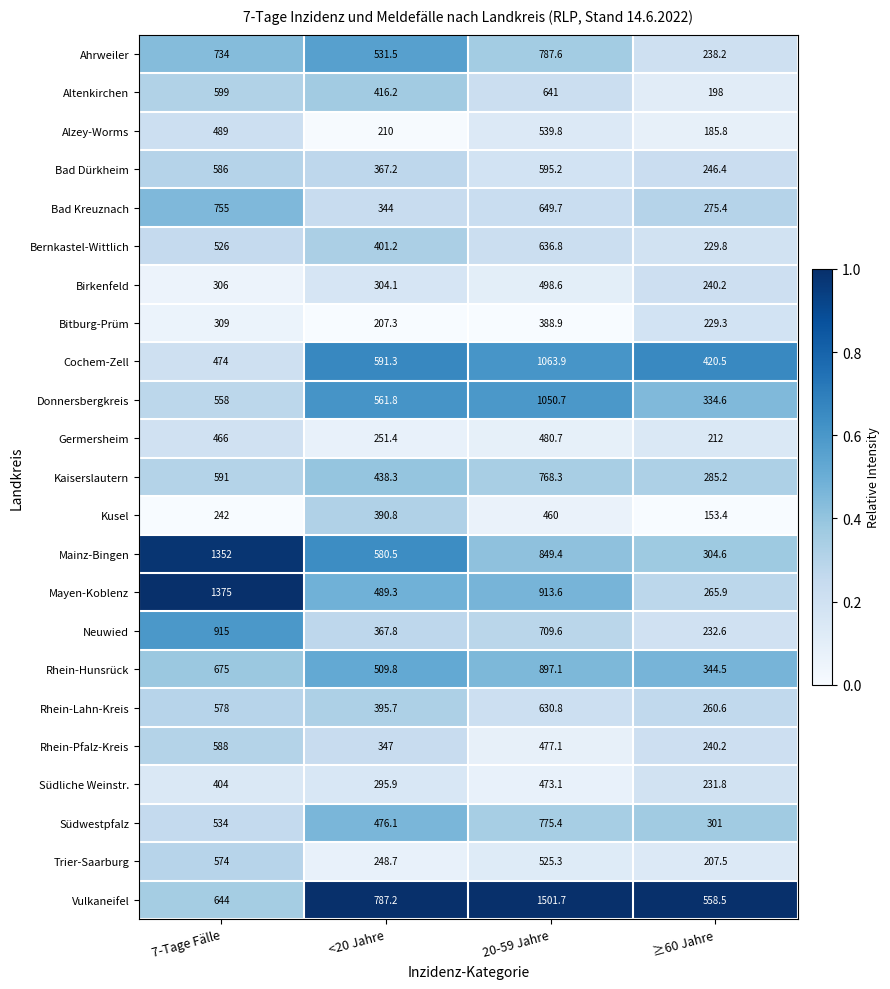

Which series changed the most between 7-Tage Fälle and ≥60 Jahre?

Mayen-Koblenz